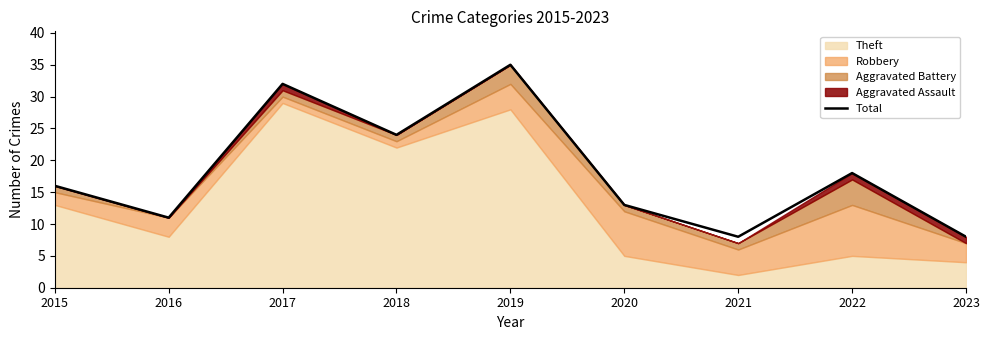

List the labels in order of value, smallest first.

2021, 2023, 2016, 2020, 2015, 2022, 2018, 2017, 2019